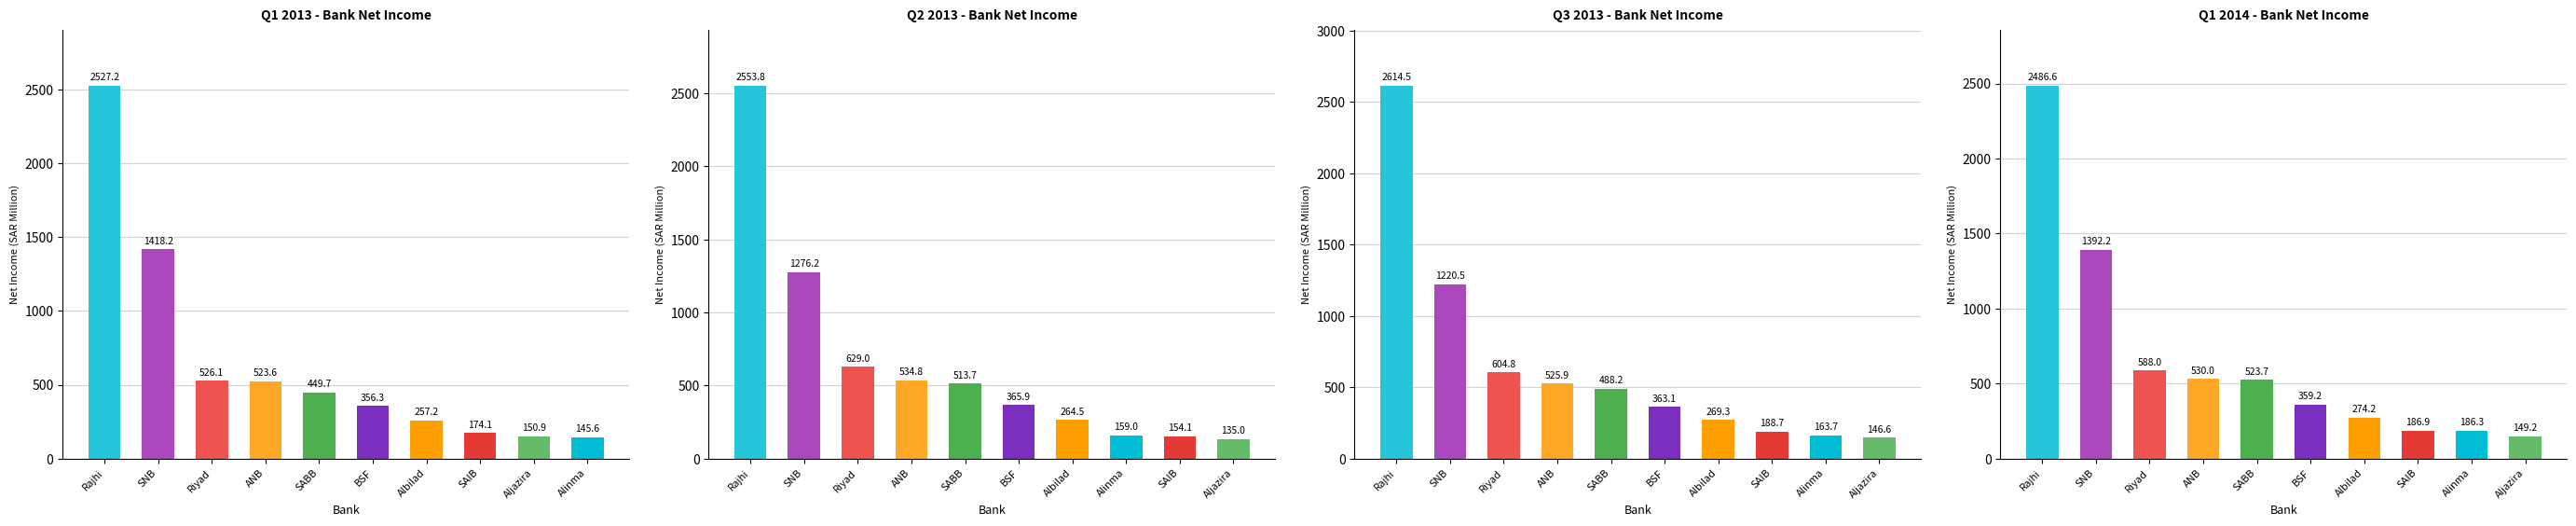

Which series has the widest spread of values?

Q3_2013